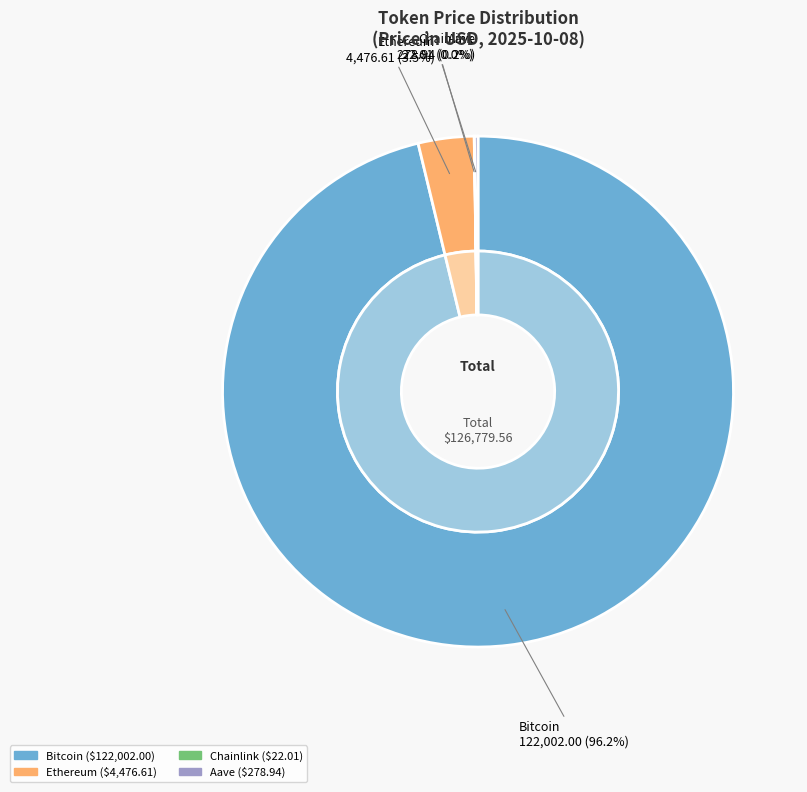

To the nearest percent, what percentage of the pie is Bitcoin?

96%